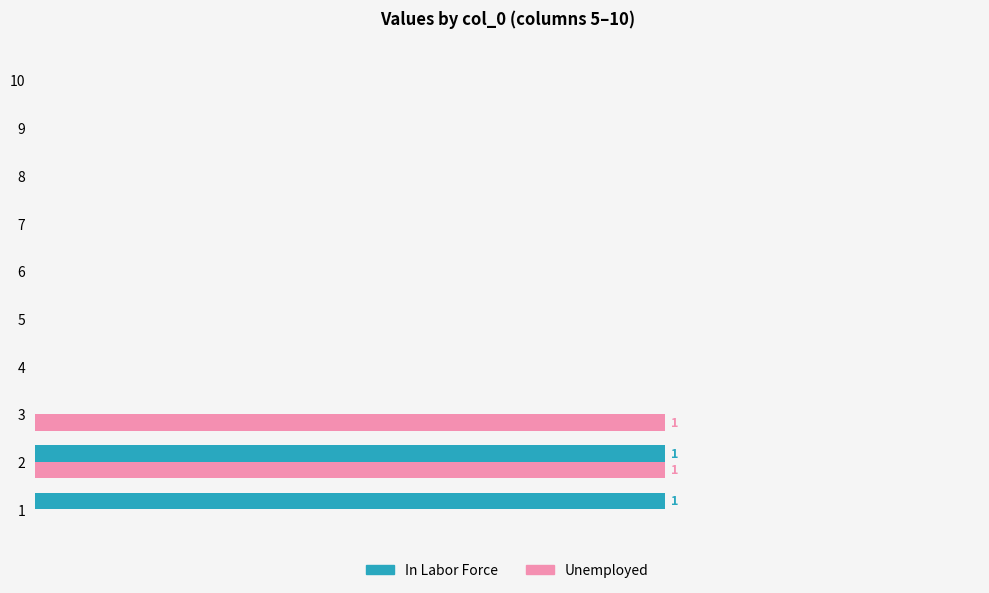

What is the sum of all Unemployed values?

2